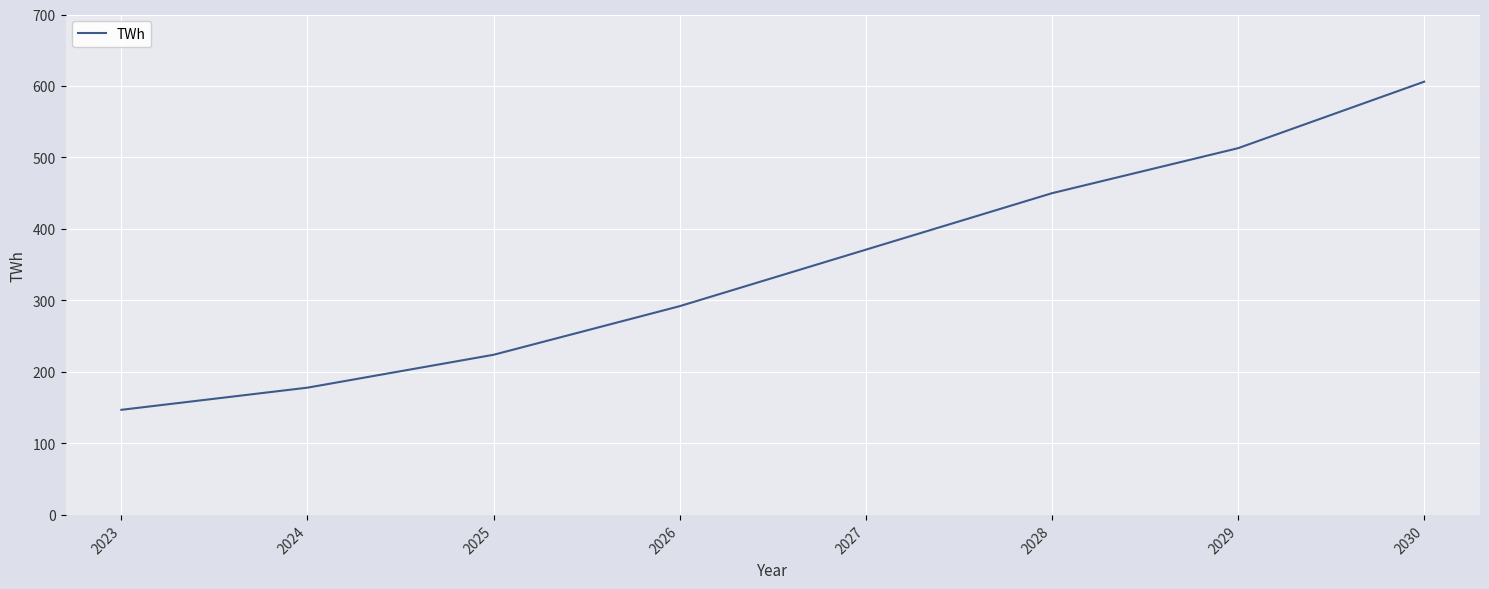

What value does the data have at 2023, to the nearest 5?

145